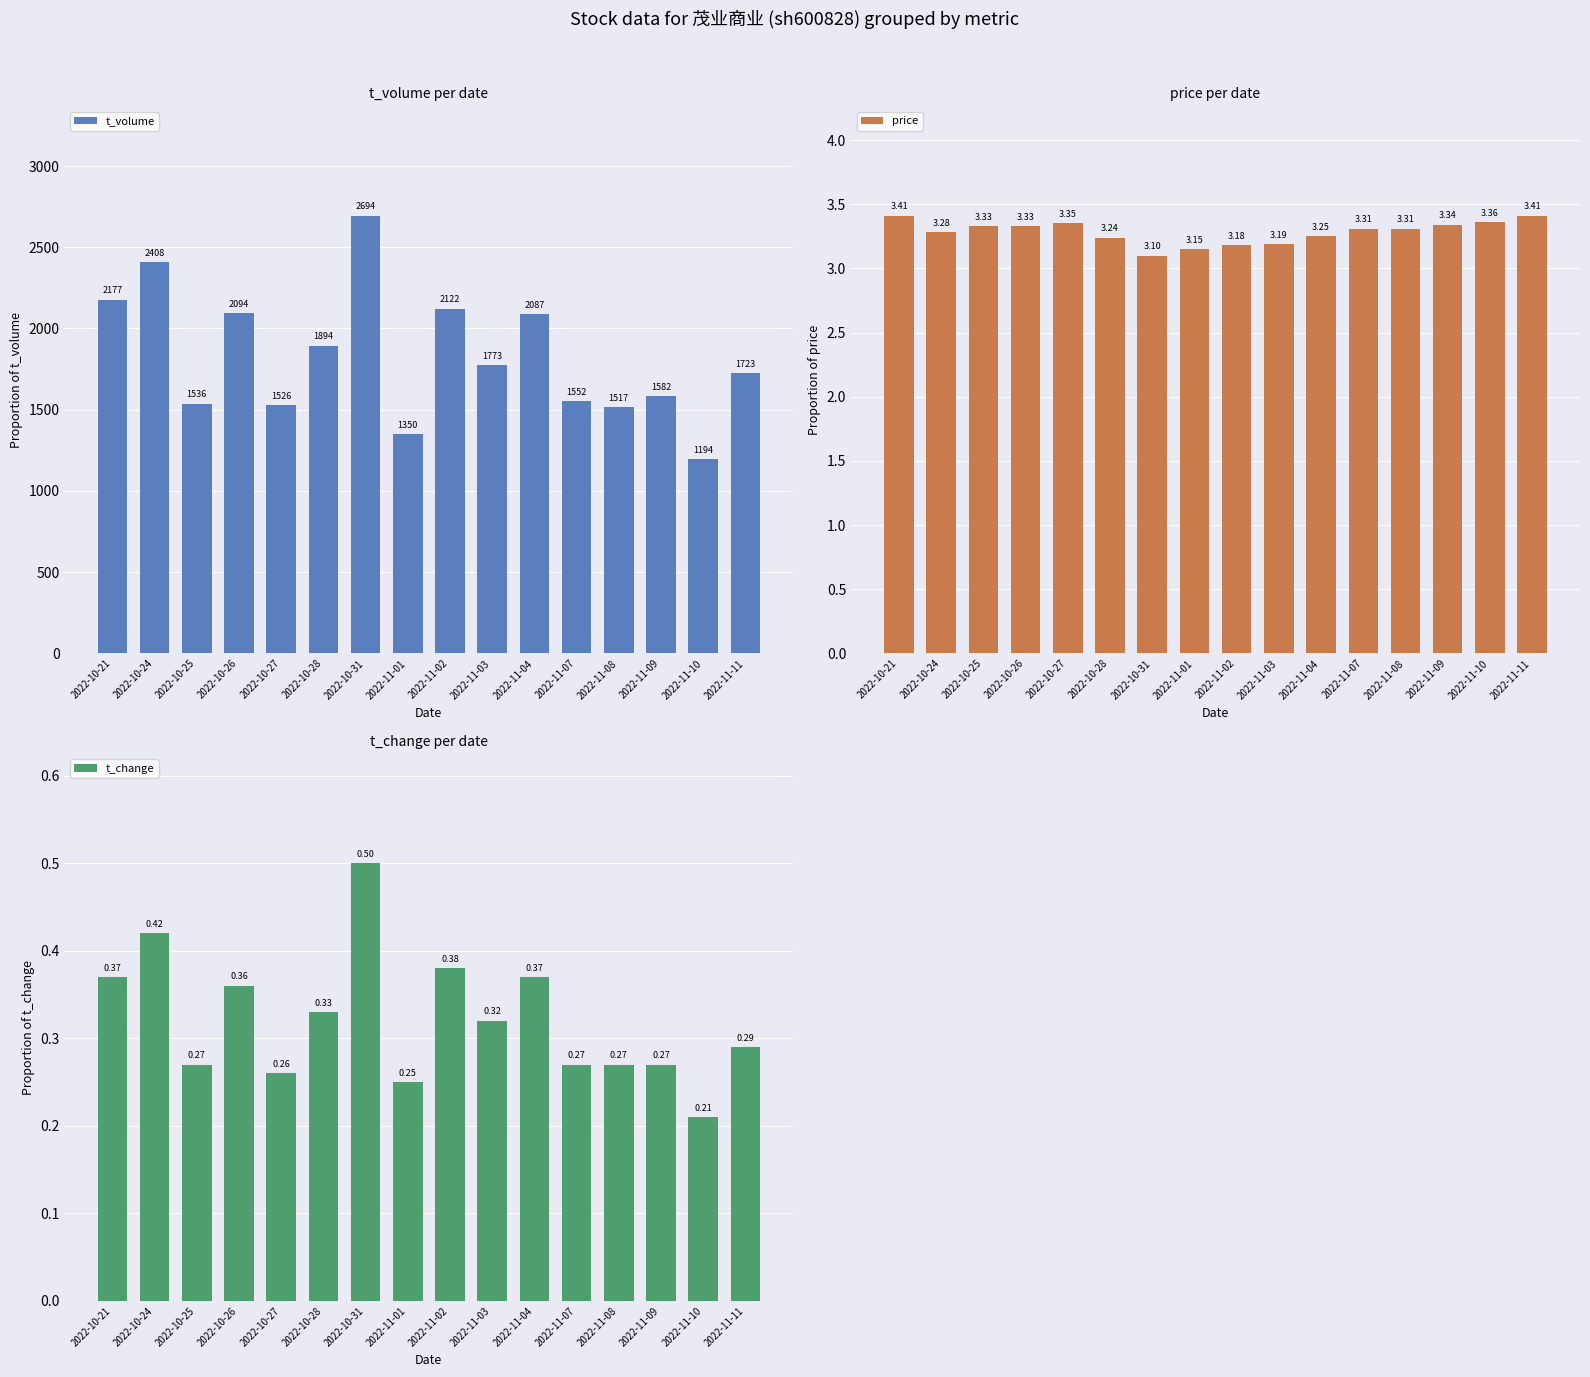

What position from the right is 2022-10-27?

12